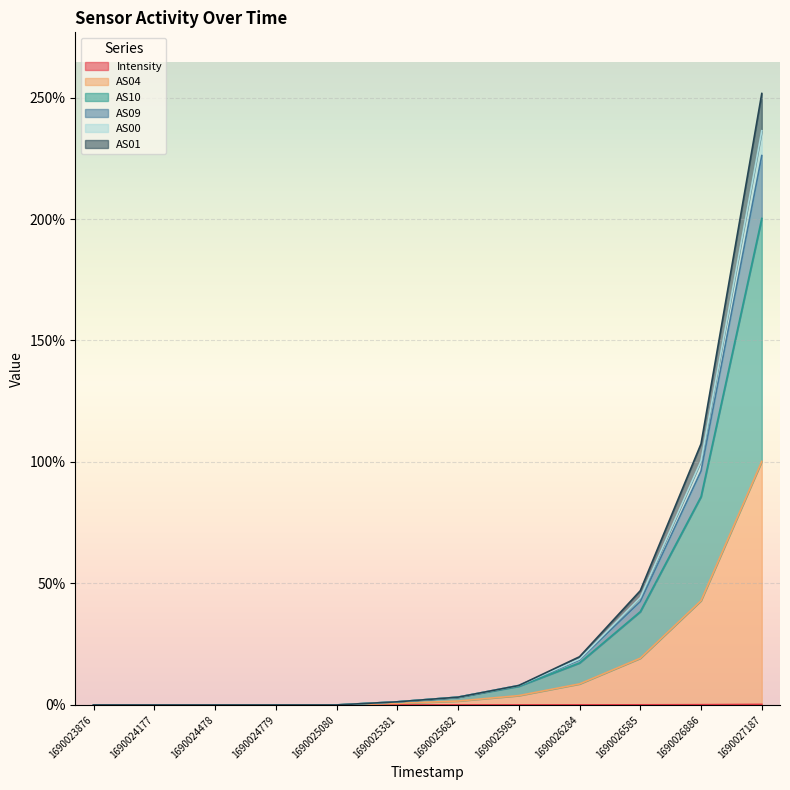

Which series changed the most between 1690024177 and 1690024478?

Intensity